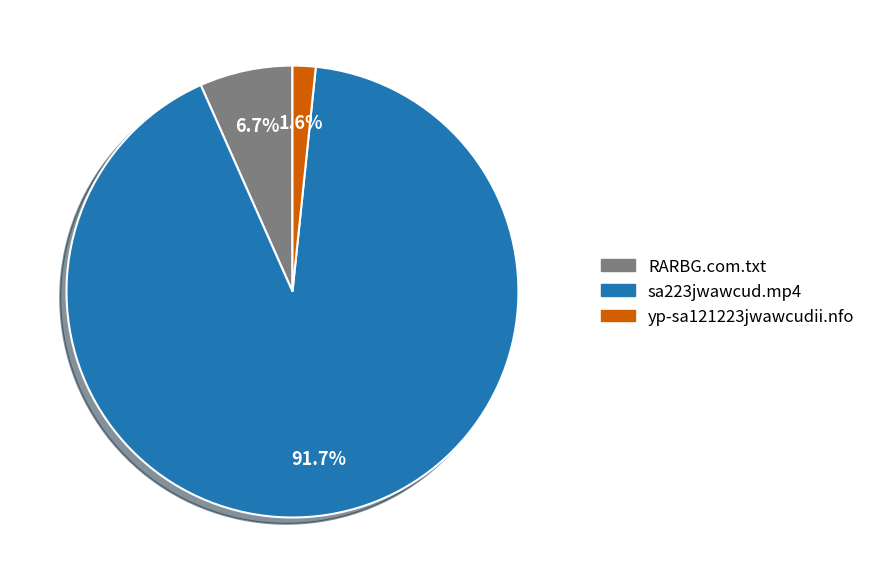

To the nearest percent, what is the difference between the sa223jwawcud.mp4 and yp-sa121223jwawcudii.nfo slice percentages?

90%